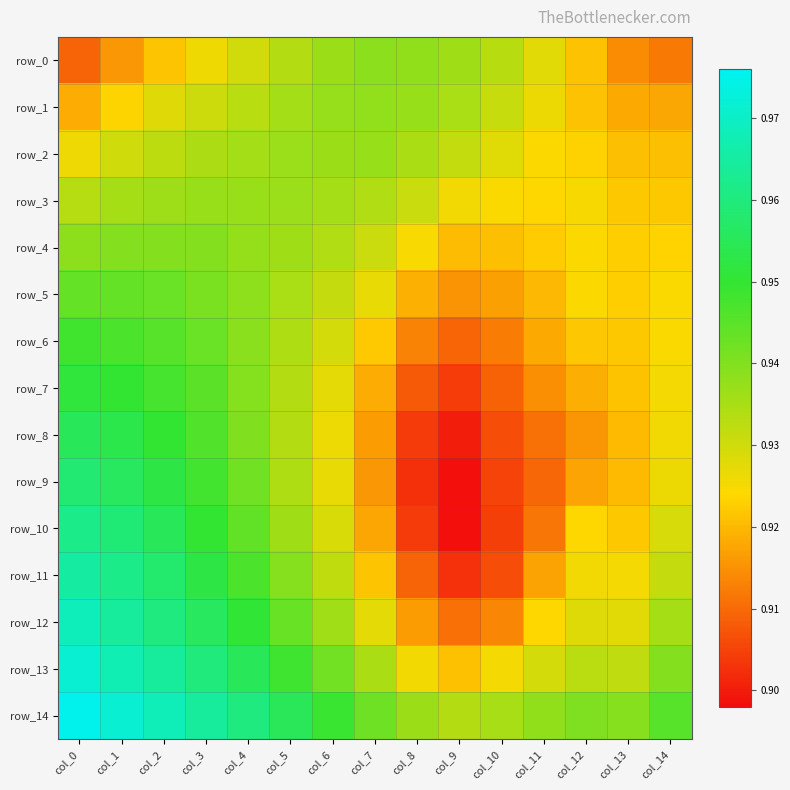

Which series has the largest total across all categories?

row_14